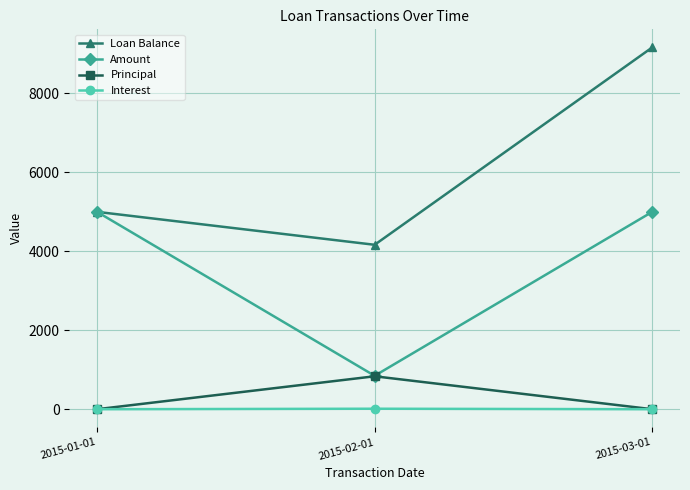

List the series in order of their peak value, lowest first.

Interest, Principal, Amount, Loan Balance